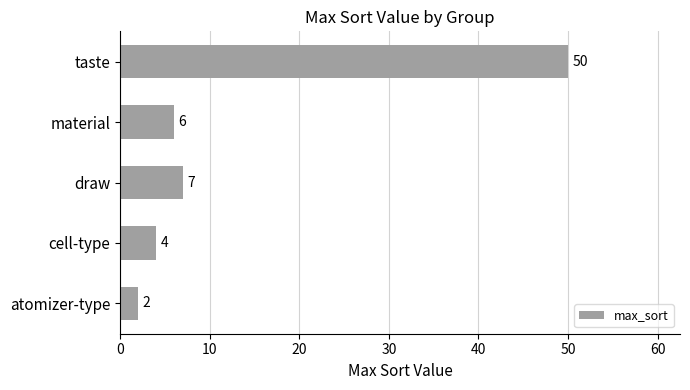

How many data points are less than 6?

2